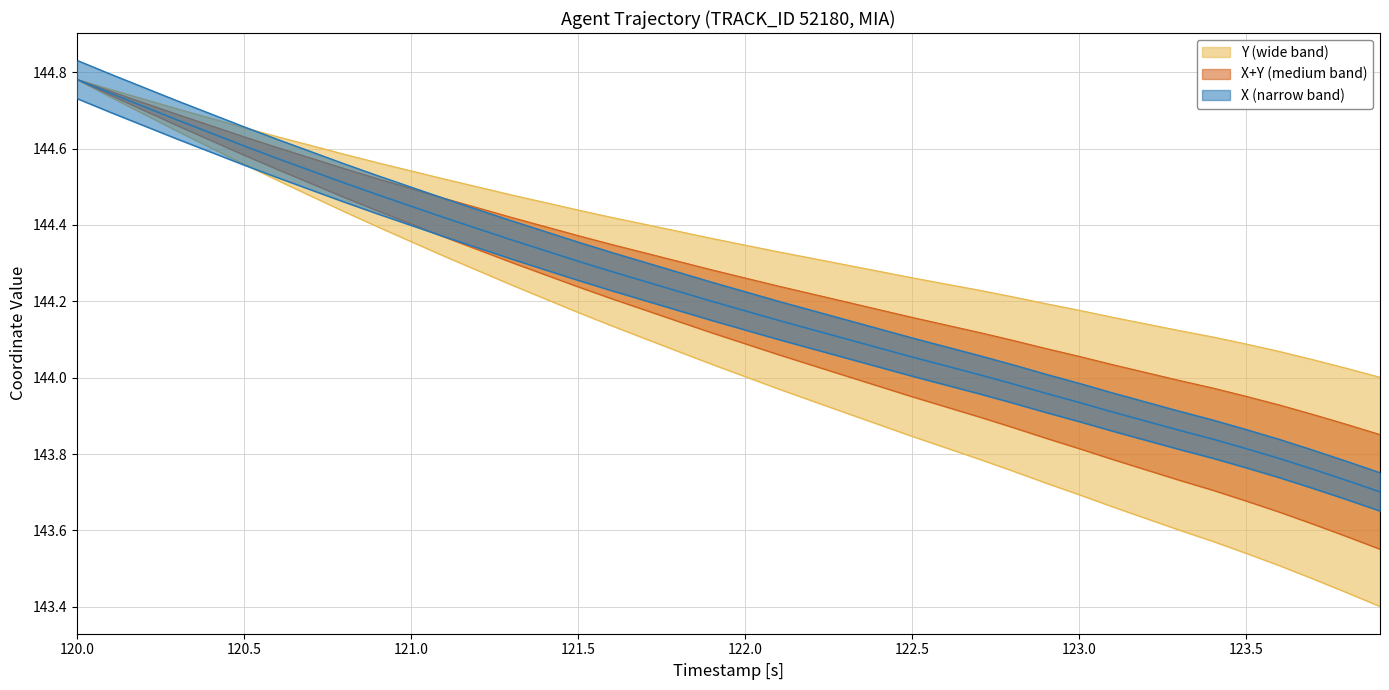

What is the label of the 6th point from the left?

120.5